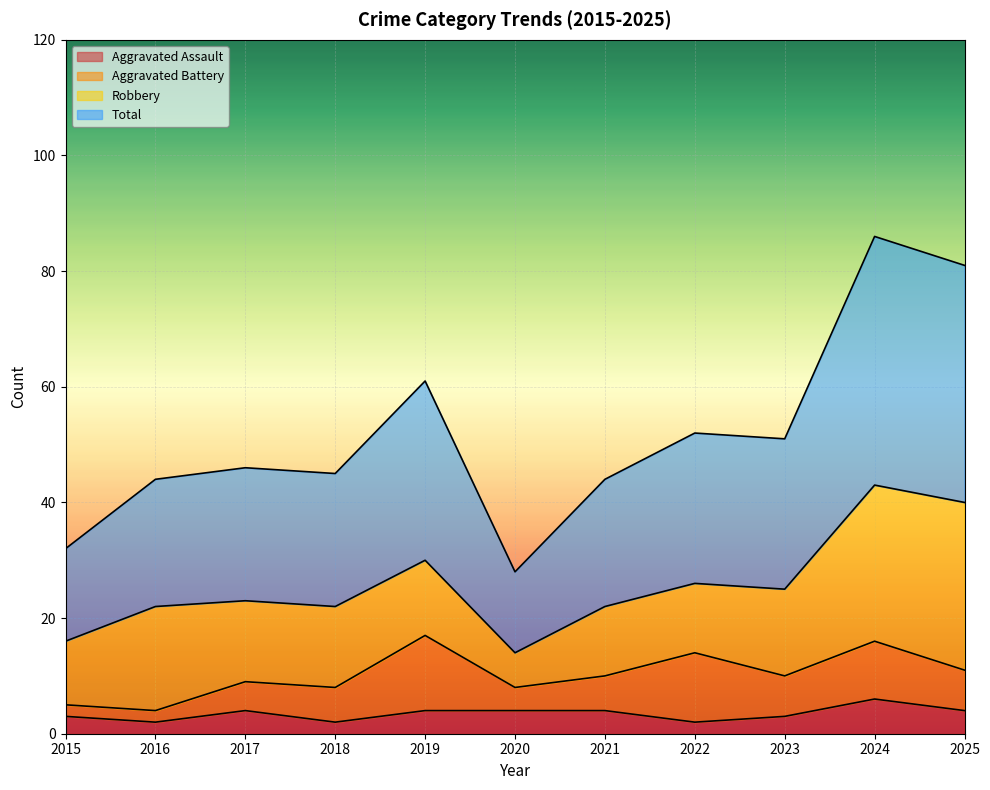

How many lines are shown in the chart?

4